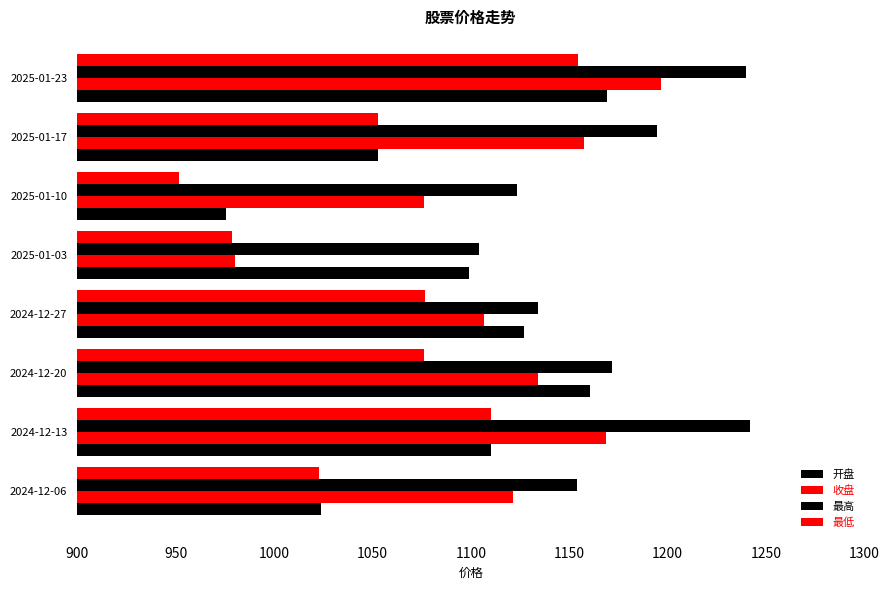

What is the minimum value shown in the chart?

952.0